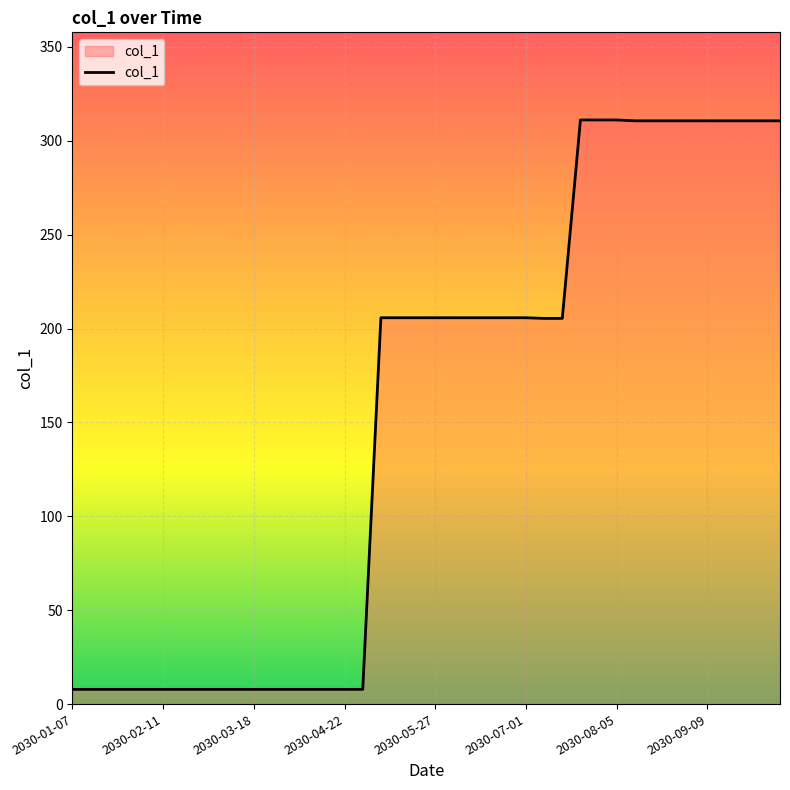

What is the greatest value displayed?

311.1